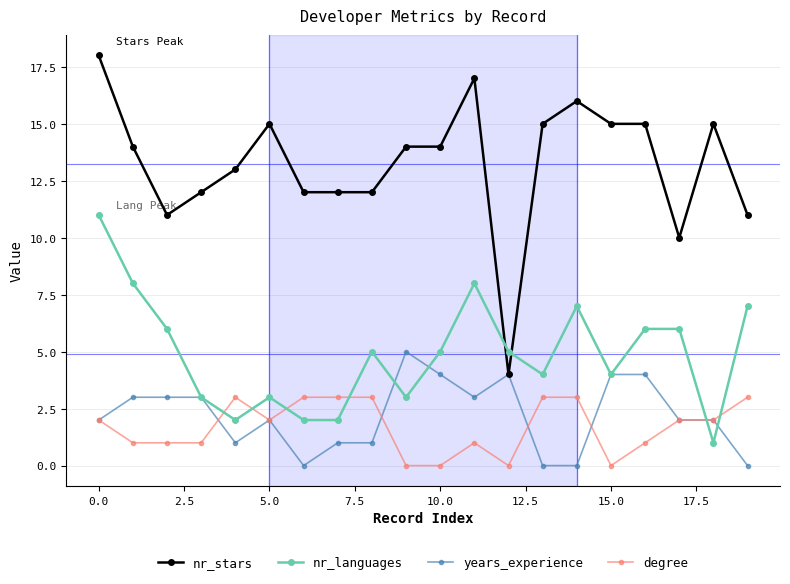

True or false: degree and nr_languages intersect in this chart.

True